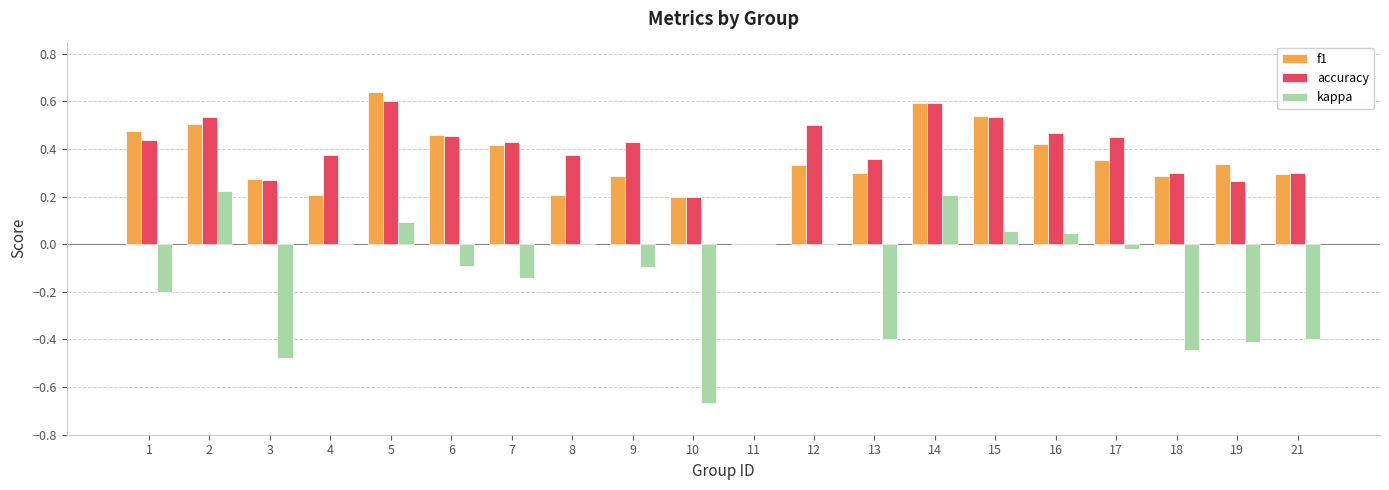

Is the value of f1 at 18 greater than the value of accuracy at 6?

No